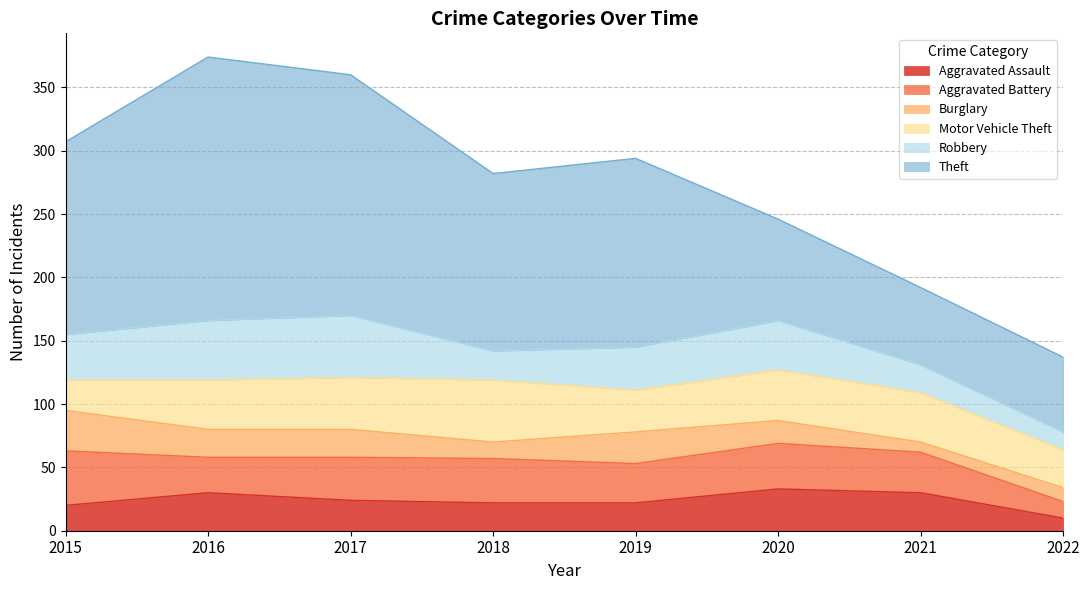

What is the difference between the highest and lowest values at 2020?

62